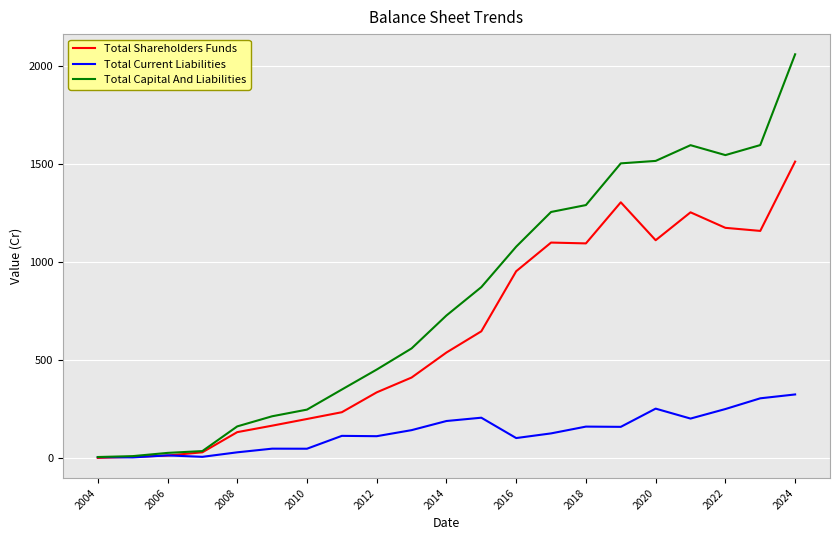

What is the maximum value shown in the chart?

2059.9